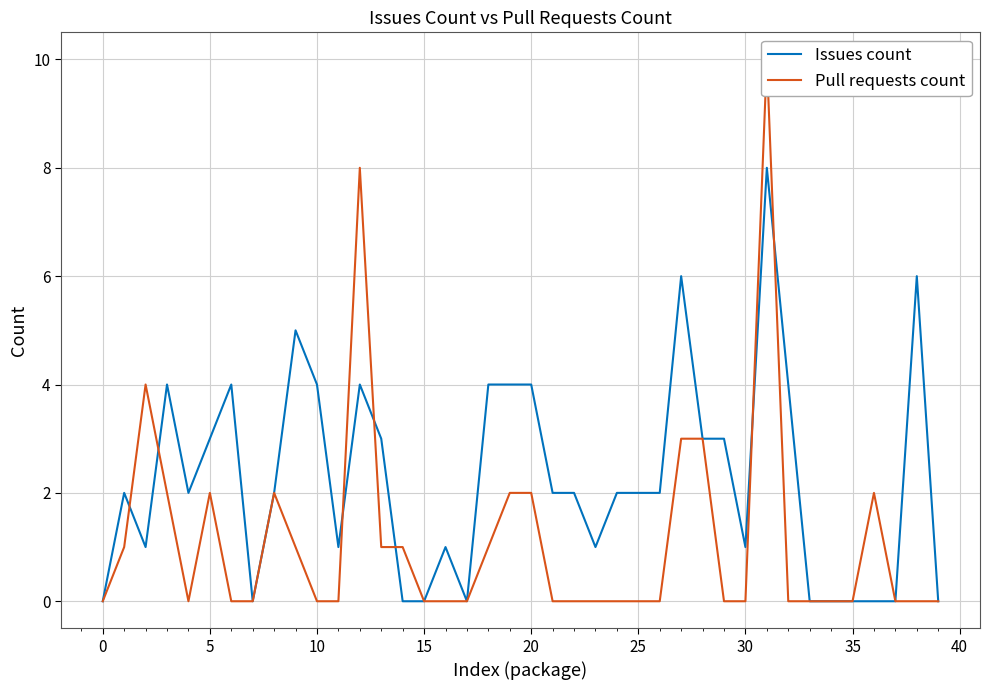

Rank the series by their maximum value, from lowest to highest.

Issues count, Pull requests count